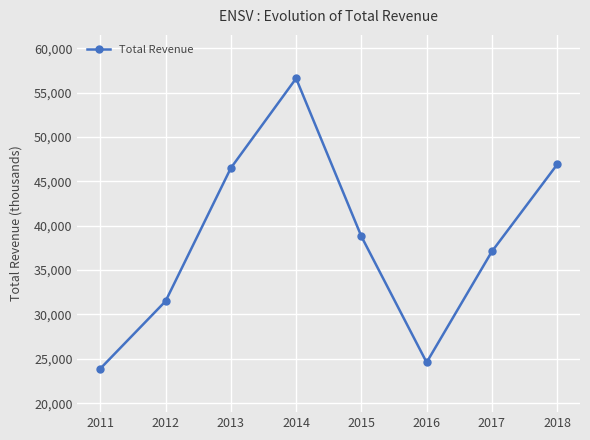

At which label does the data first exceed 38800?

2013